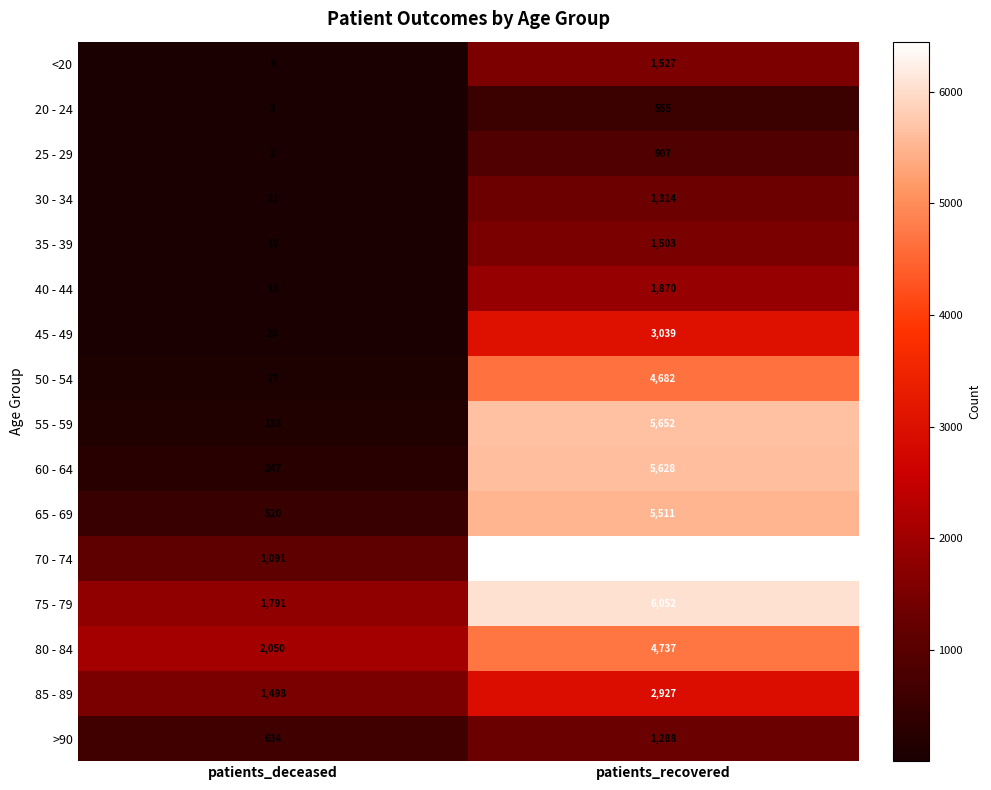

What is the total value across all series at patients_recovered?

53642